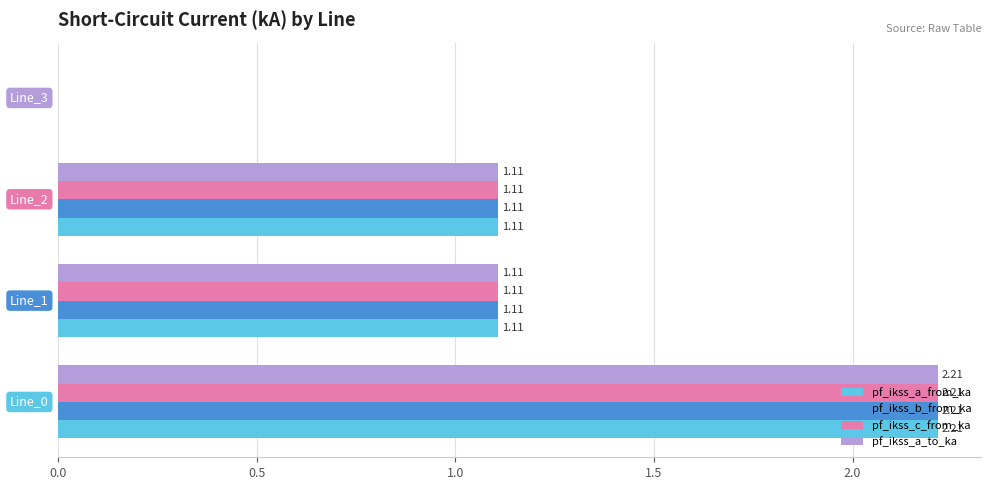

What is the sum of all pf_ikss_b_from_ka values?

4.4